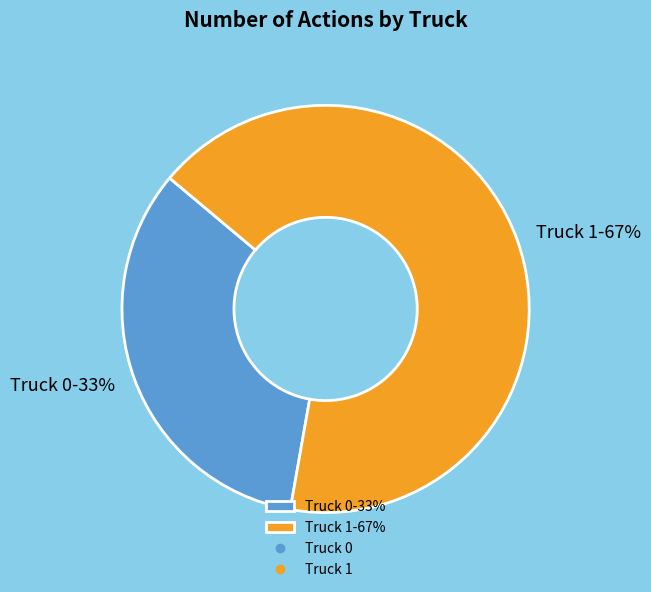

To the nearest percent, what portion does Truck 0 represent?

33%